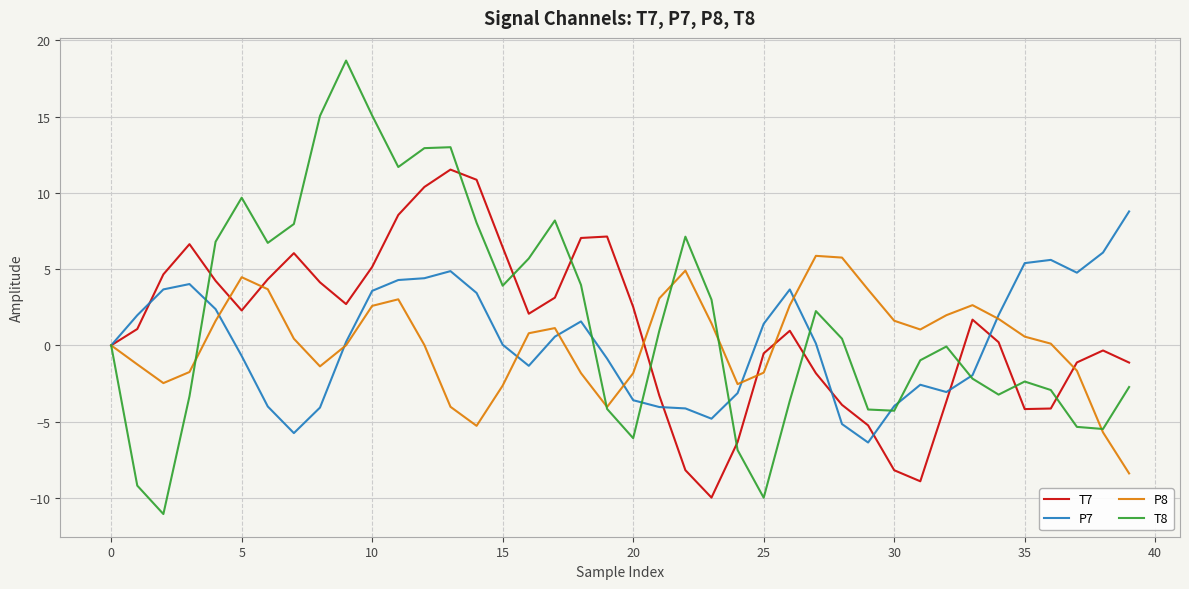

Which series has the largest range (max minus min)?

T8